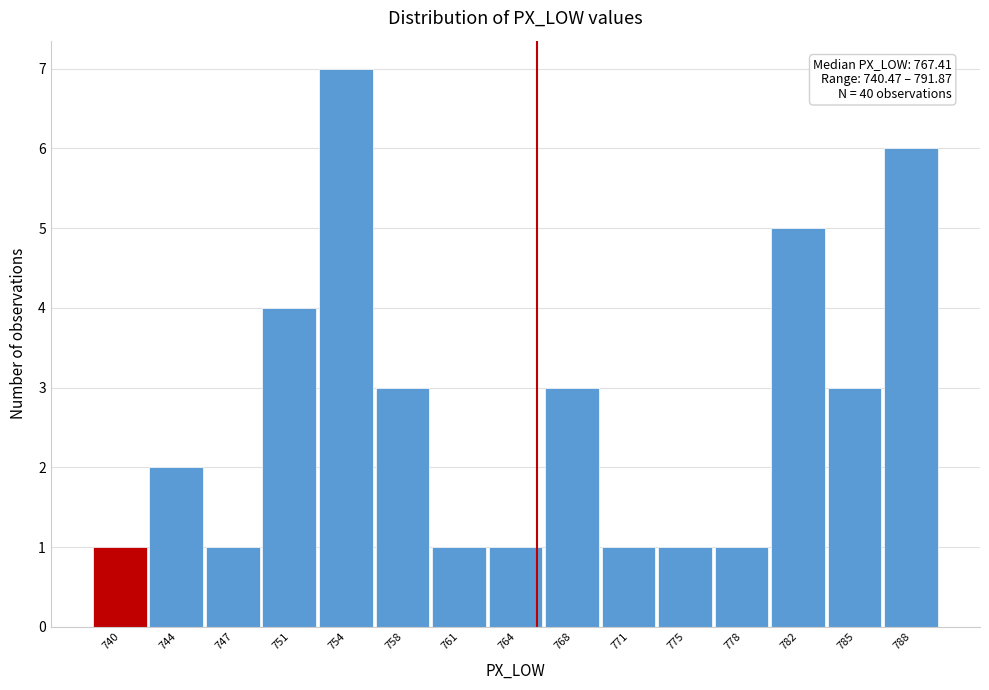

Reading left to right, what are all the values shown in this chart?

740=1	744=2	747=1	751=4	754=7	758=3	761=1	764=1	768=3	771=1	775=1	778=1	782=5	785=3	788=6